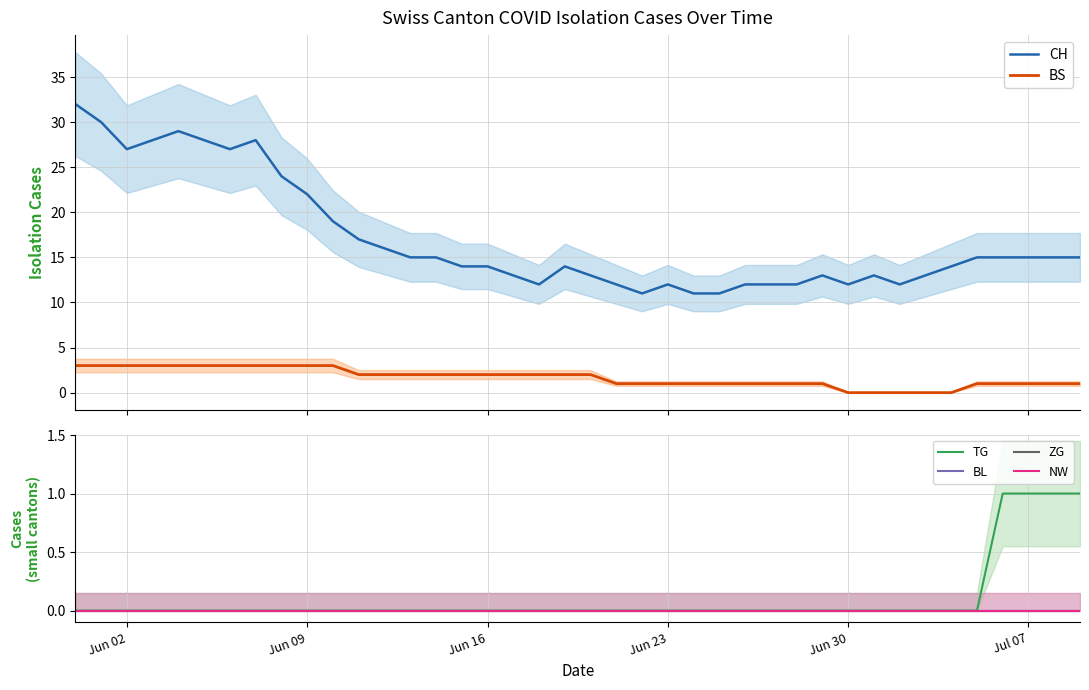

Count the number of categories in the chart.

40